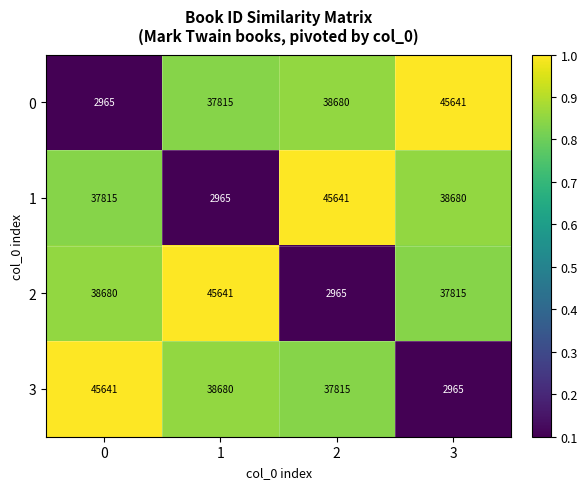

How many series are shown in this chart?

4